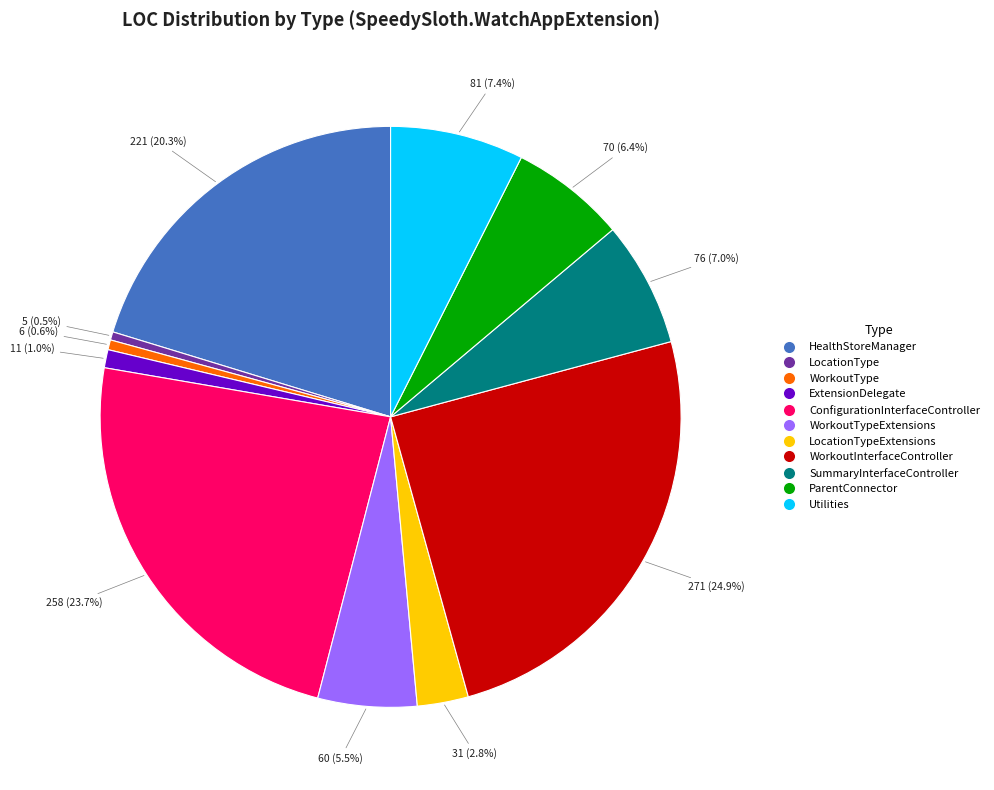

Does any single category account for the majority?

No